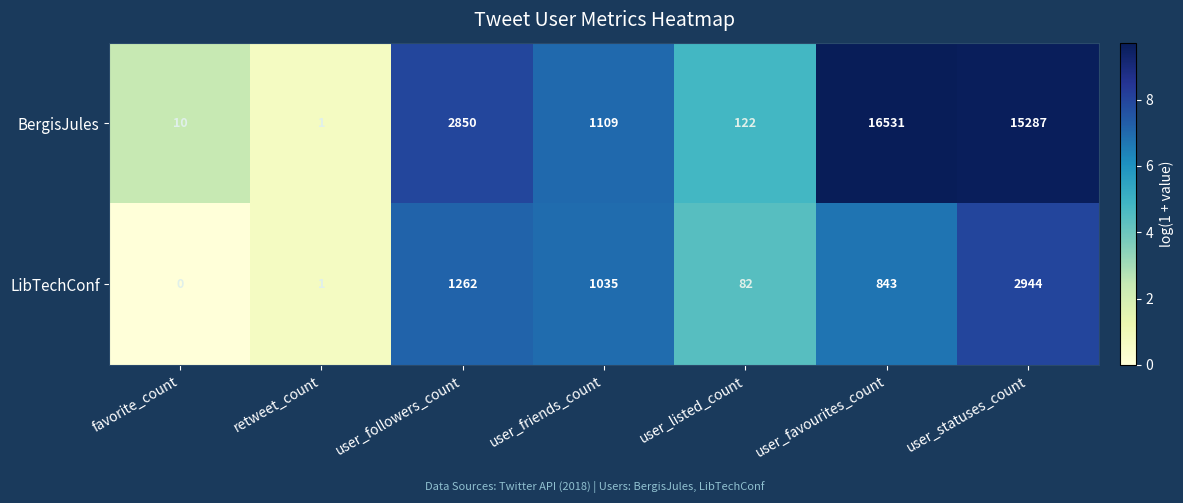

Which category has the highest value in the BergisJules series?

user_favourites_count